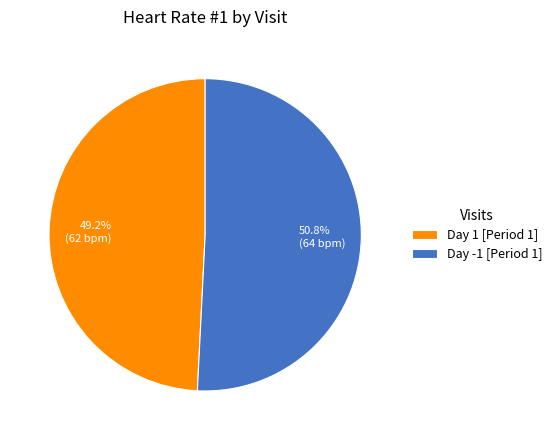

How many slices are in this pie chart?

2